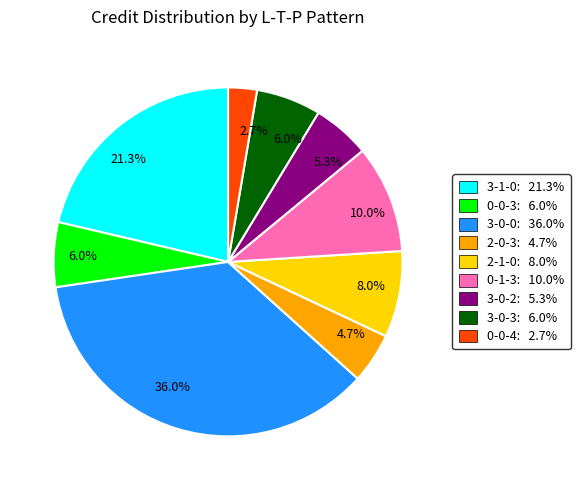

Is there a majority slice in this chart?

No